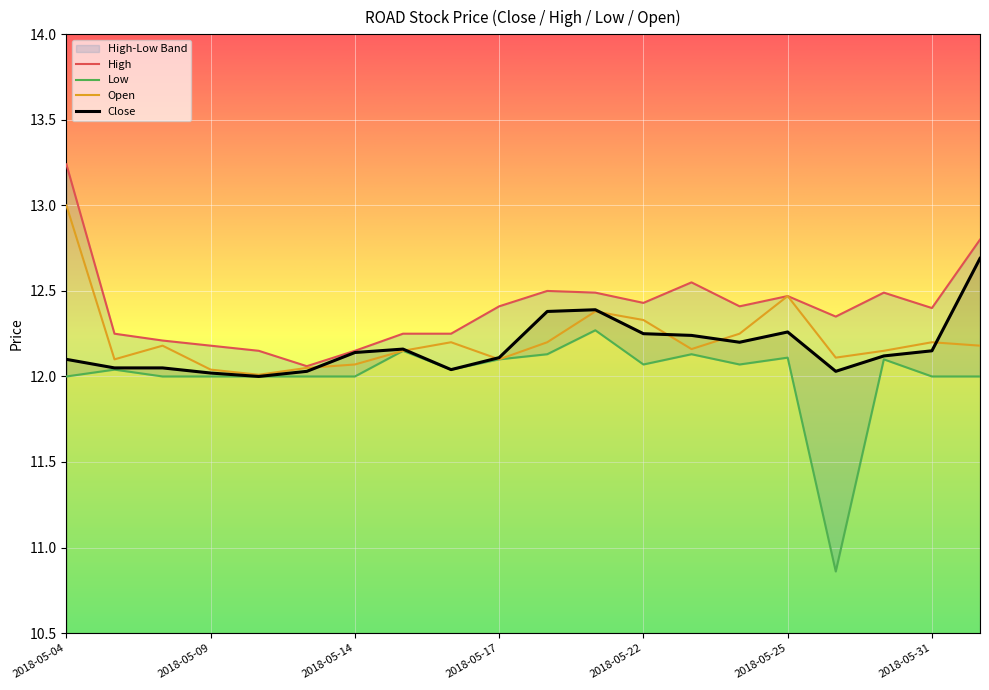

In Close, how many points are higher than both neighbors (excluding endpoints)?

3